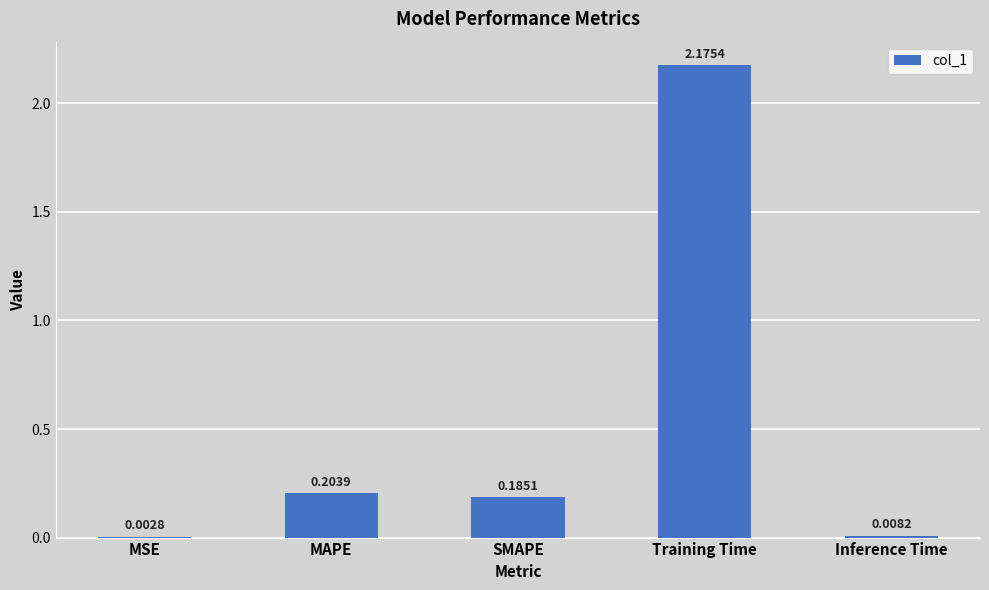

At which category does the chart reach its peak across all series?

Training Time